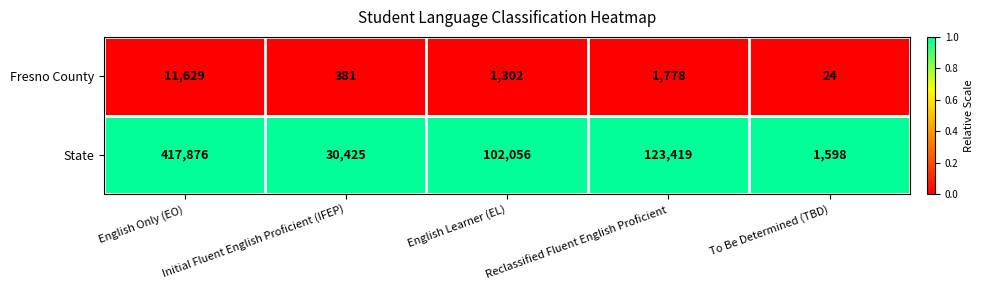

At which category does the chart reach its minimum across all series?

To Be Determined (TBD)